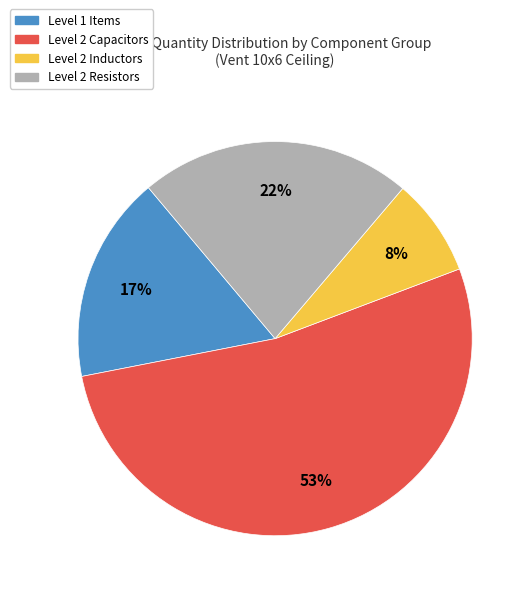

To the nearest percent, what is the average slice percentage?

25%